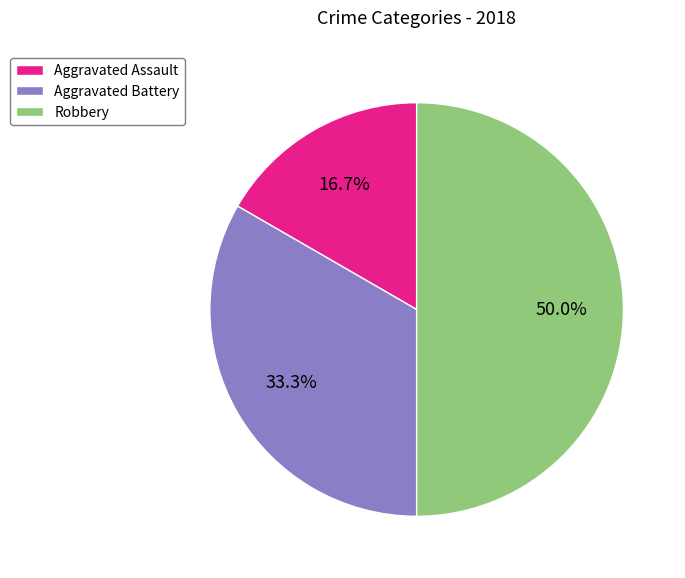

To the nearest percent, what portion does Aggravated Battery represent?

33%